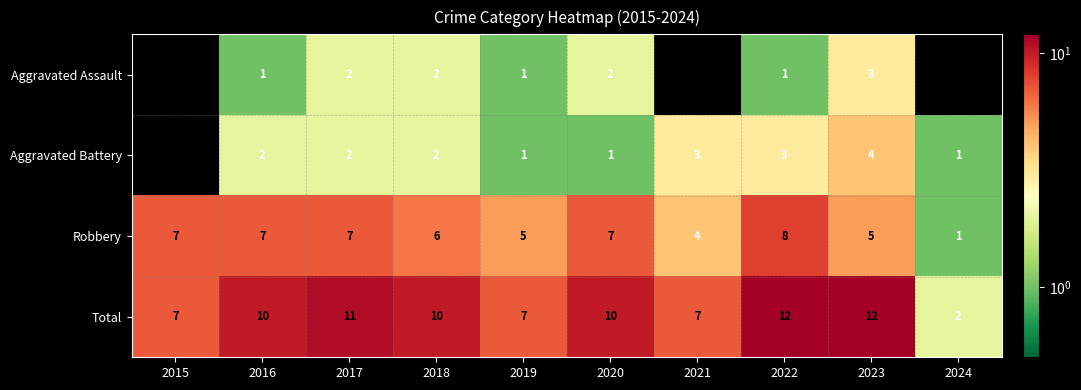

The value of Robbery at 2021 is 7. True or false?

False